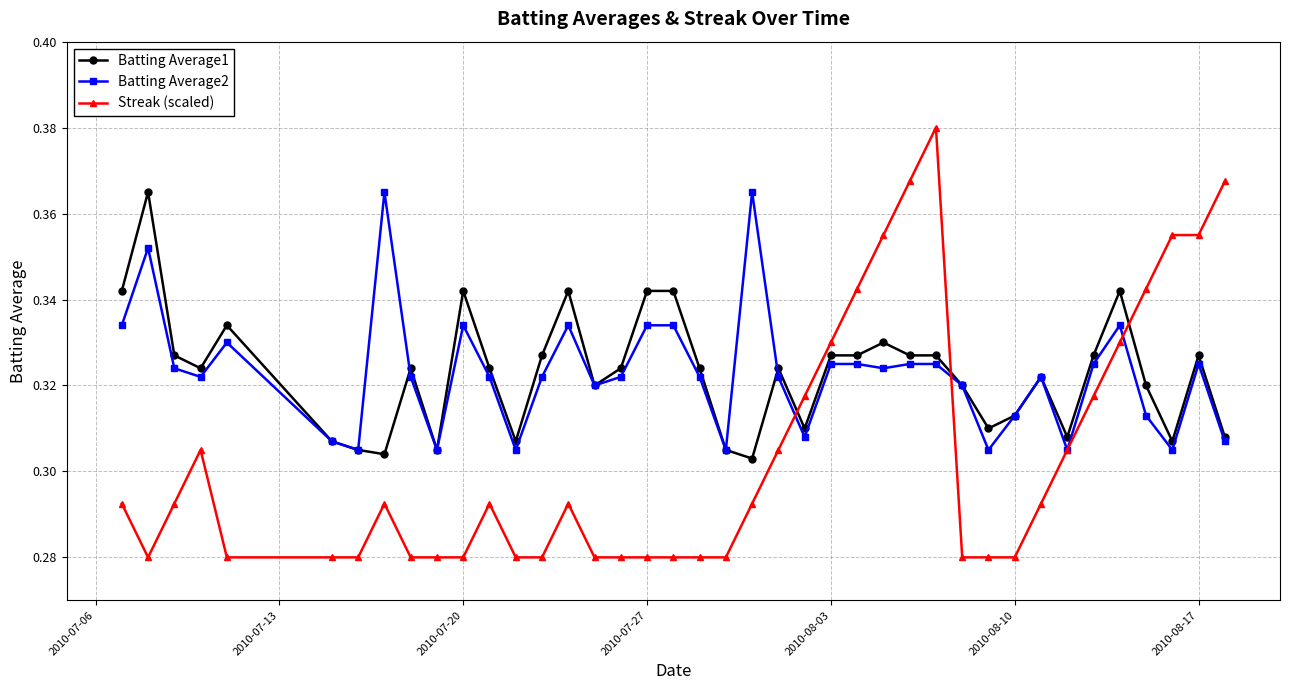

How many intersections are there between Streak (scaled) and Batting Average1?

3